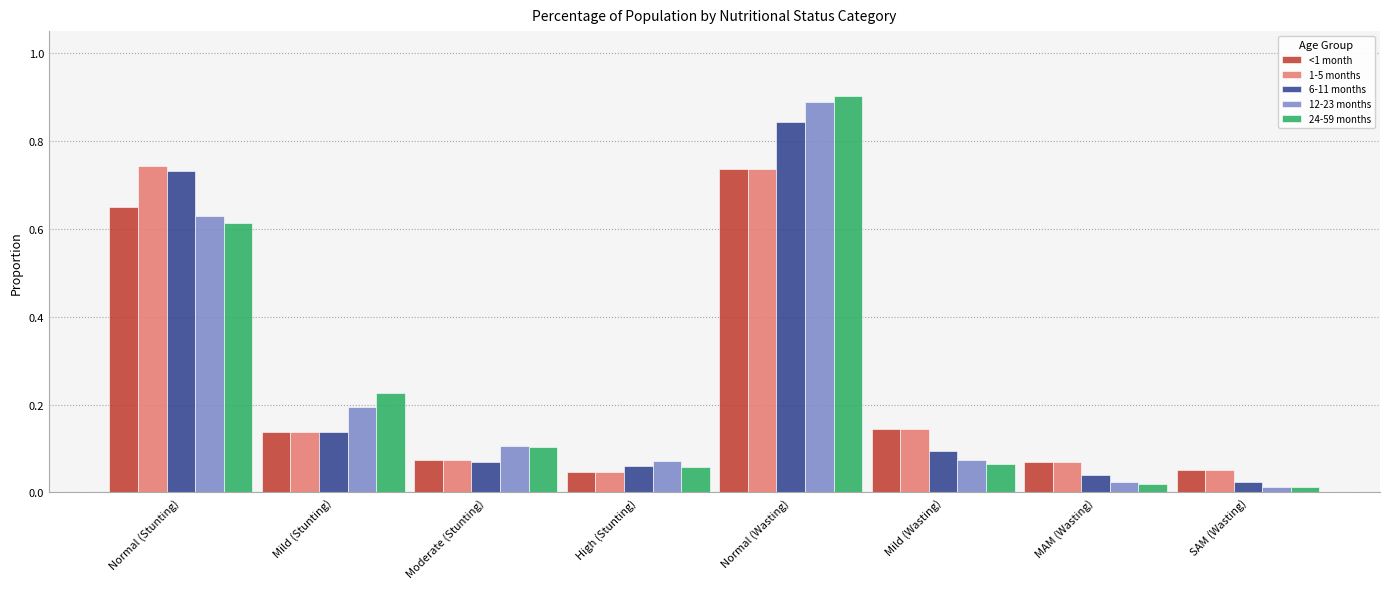

What is the sum of all 1-5 months values?

2.0